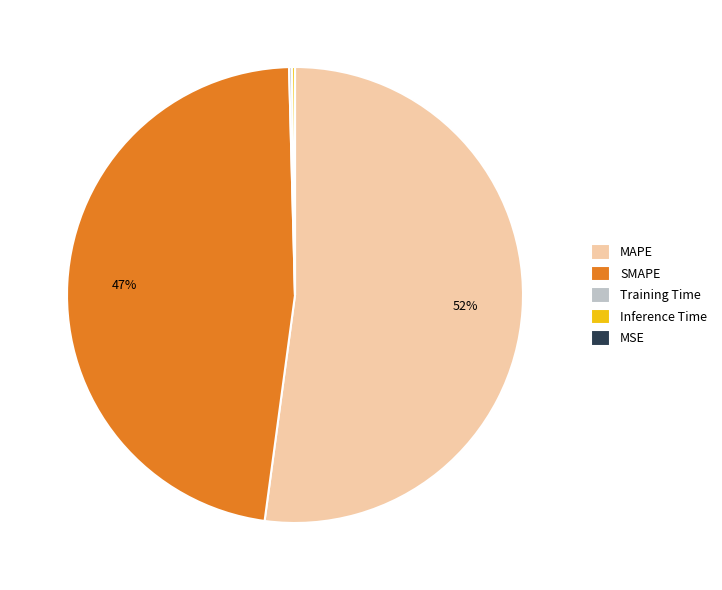

To the nearest percent, what is the average slice percentage?

20%